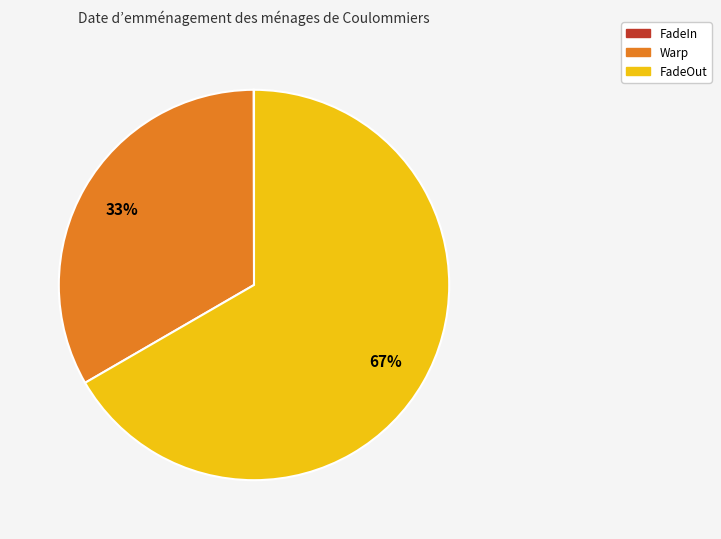

Between FadeOut and Warp, which is larger?

FadeOut